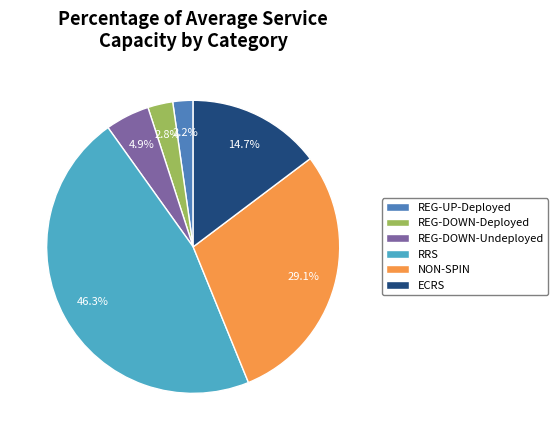

How many slices are in this pie chart?

6